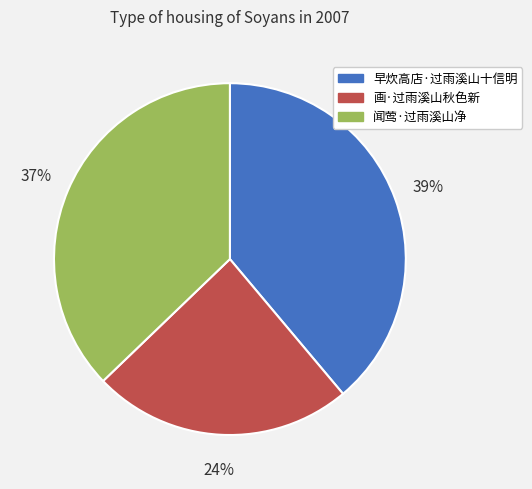

To the nearest percent, what percentage of the pie is 闻莺·过雨溪山净?

37%